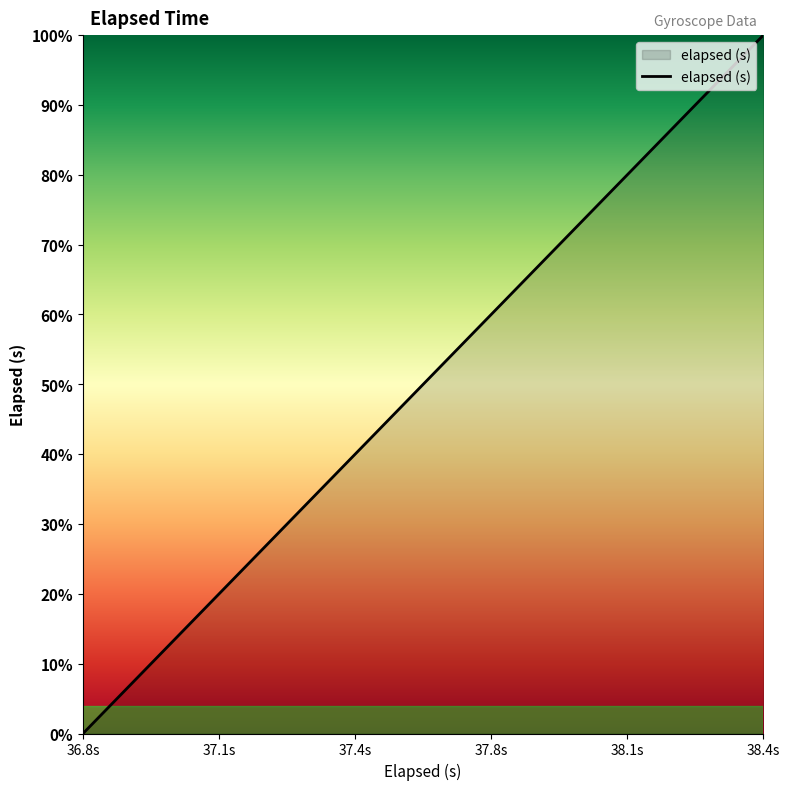

What is the greatest value displayed?

100.0